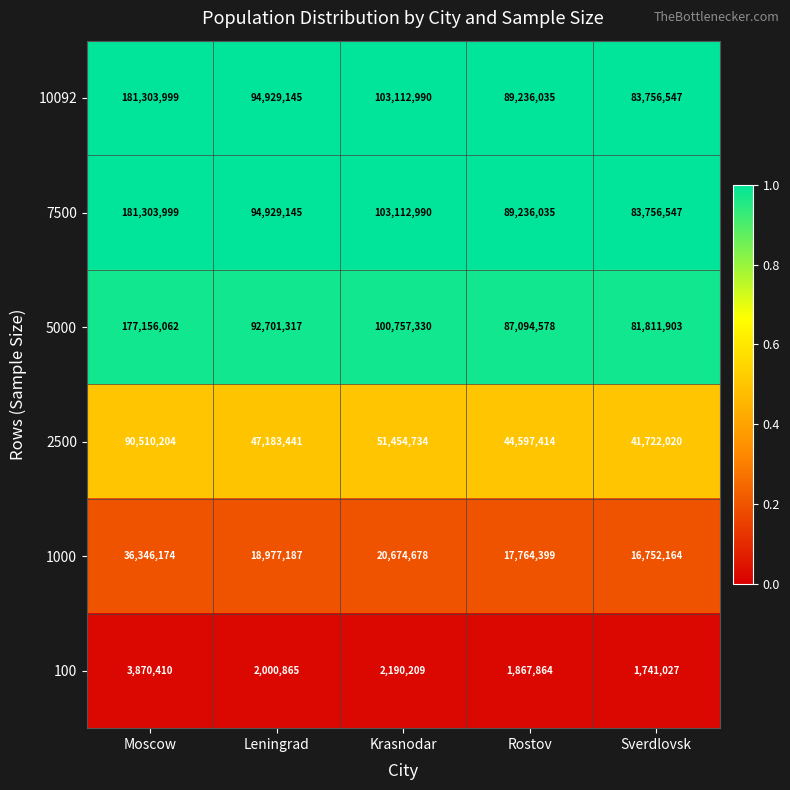

What is the total value across all series at Leningrad?

350721100